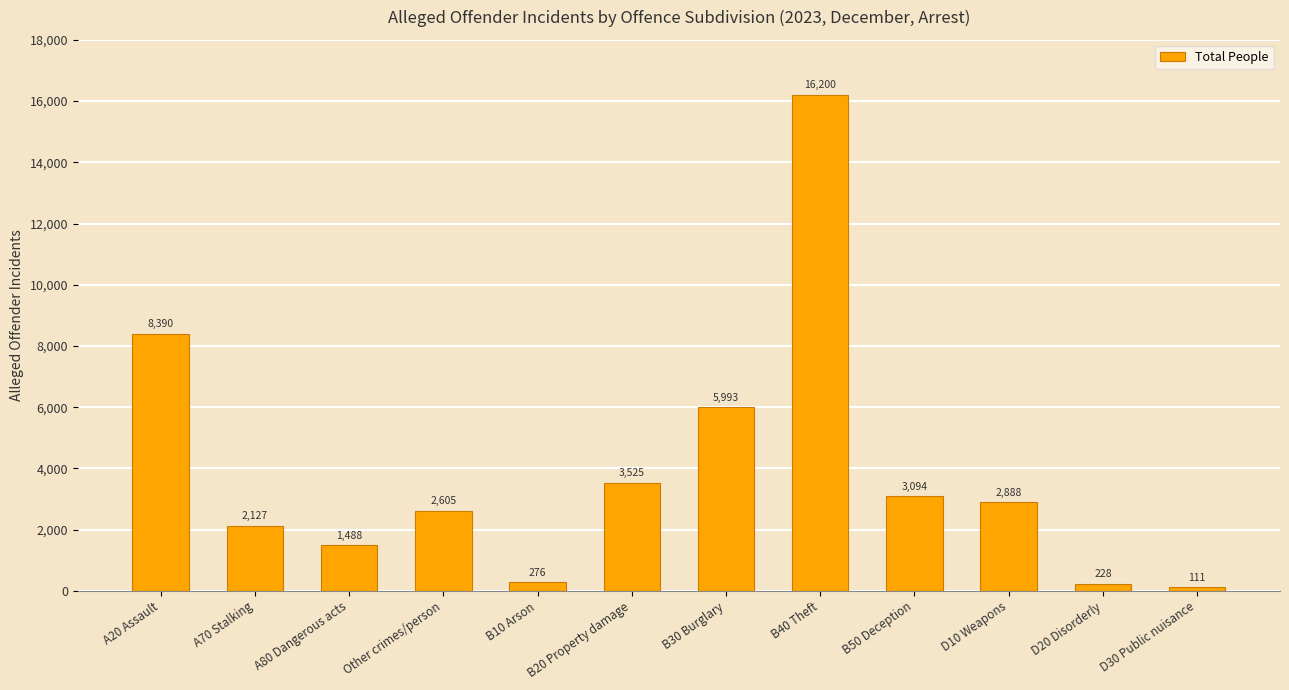

Reading right to left, list all the values displayed in this chart.

D30 Public nuisance=111	D20 Disorderly=228	D10 Weapons=2888	B50 Deception=3094	B40 Theft=16200	B30 Burglary=5993	B20 Property damage=3525	B10 Arson=276	Other crimes/person=2605	A80 Dangerous acts=1488	A70 Stalking=2127	A20 Assault=8390